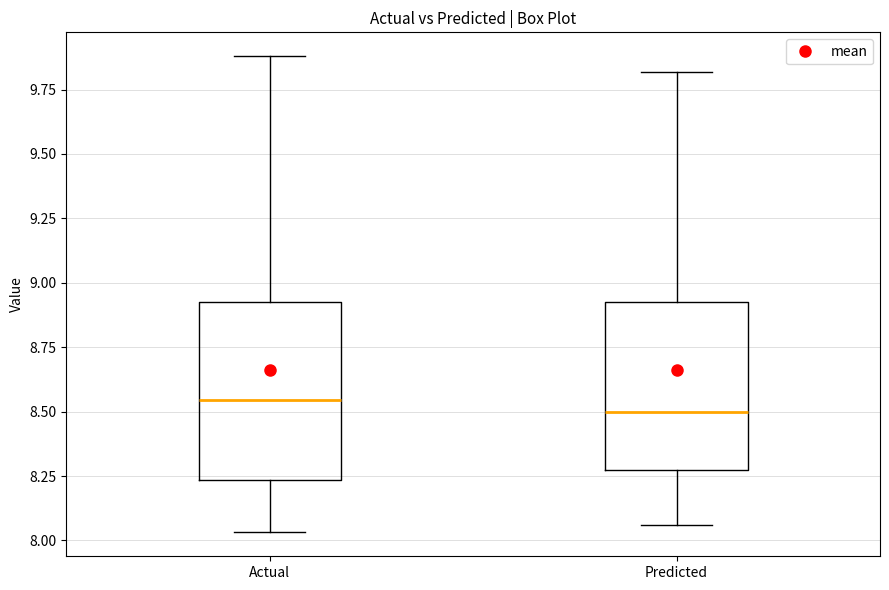

Where is the lower edge of the box for Predicted on the y-axis? The values are not printed on the chart, so give them approximately, as read against the axis.

8.25